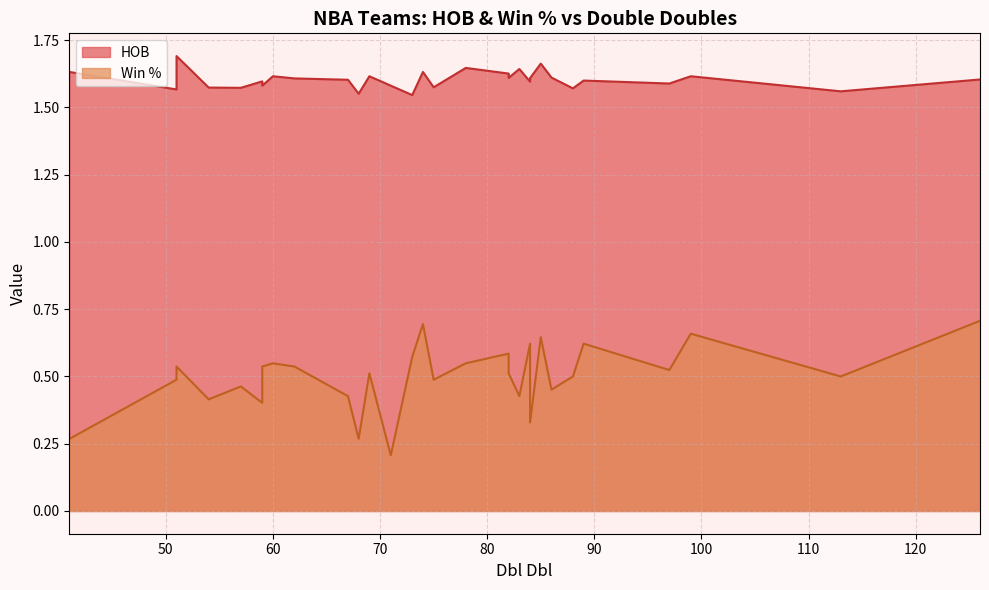

The value of HOB at IND is 1.1. True or false?

False